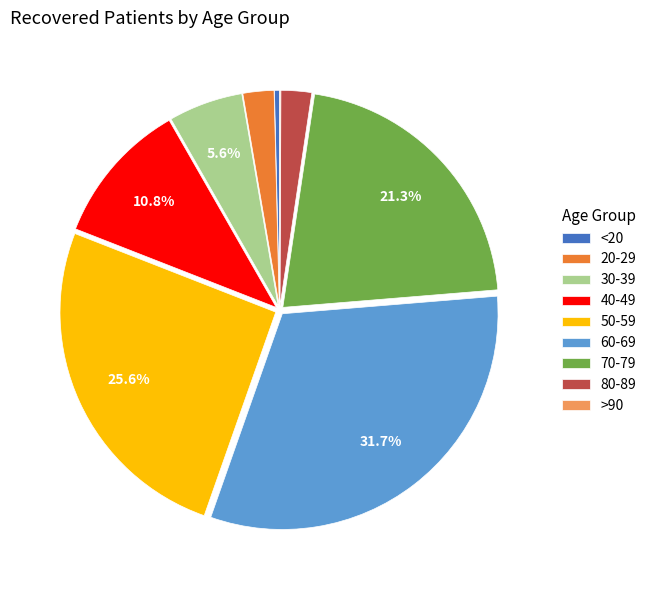

Do 30-39 and 60-69 together represent more than half of the pie?

No